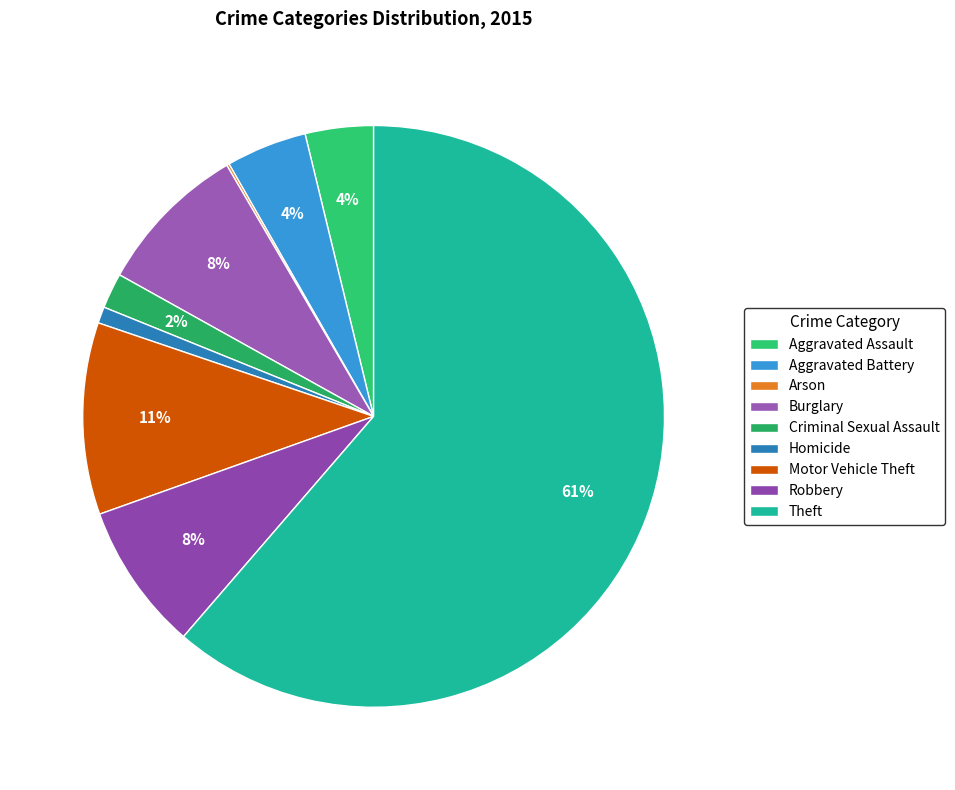

What percentage is the Aggravated Assault slice, to the nearest percent?

4%